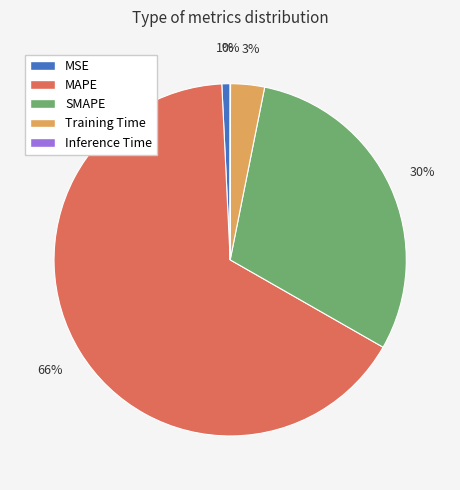

To the nearest percent, what percentage of the pie is MSE?

1%